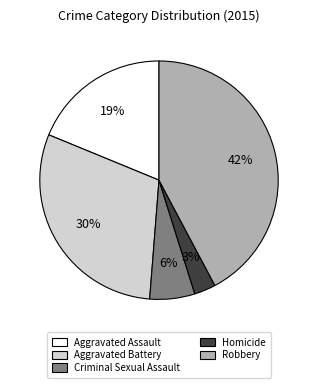

Rank the categories by value from lowest to highest.

Homicide, Criminal Sexual Assault, Aggravated Assault, Aggravated Battery, Robbery